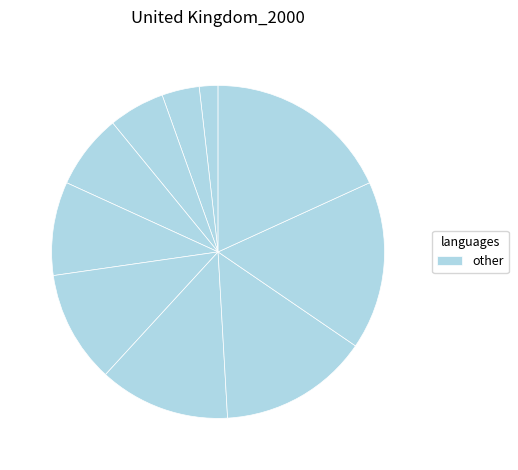

How many segments does this pie chart have?

10